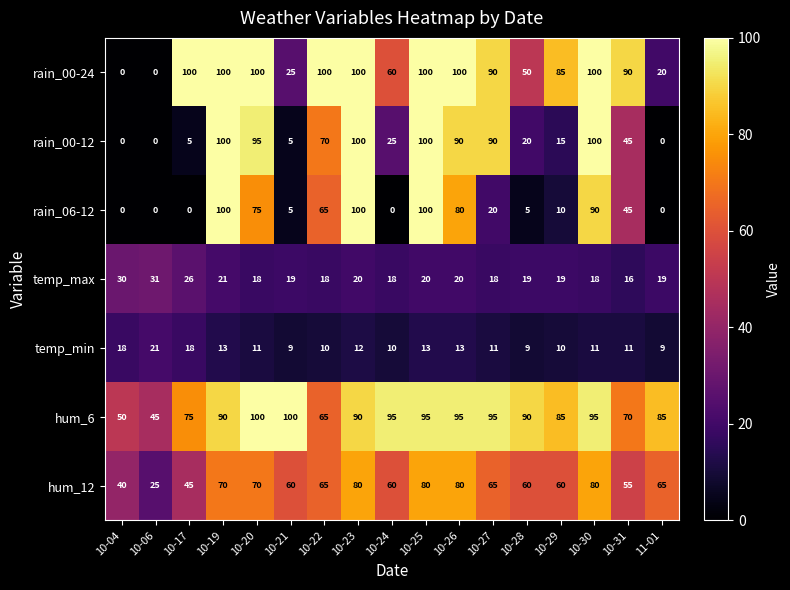

Which series changed the most between 10-06 and 10-29?

rain_00-24